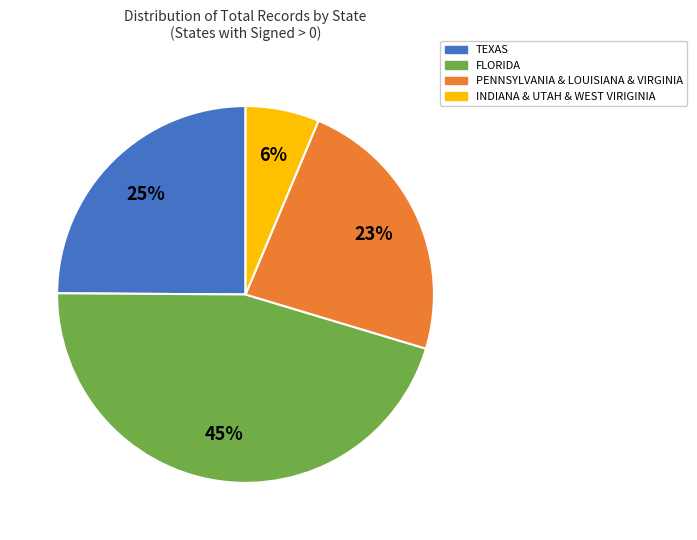

Do INDIANA & UTAH & WEST VIRIGINIA and TEXAS together represent more than half of the pie?

No